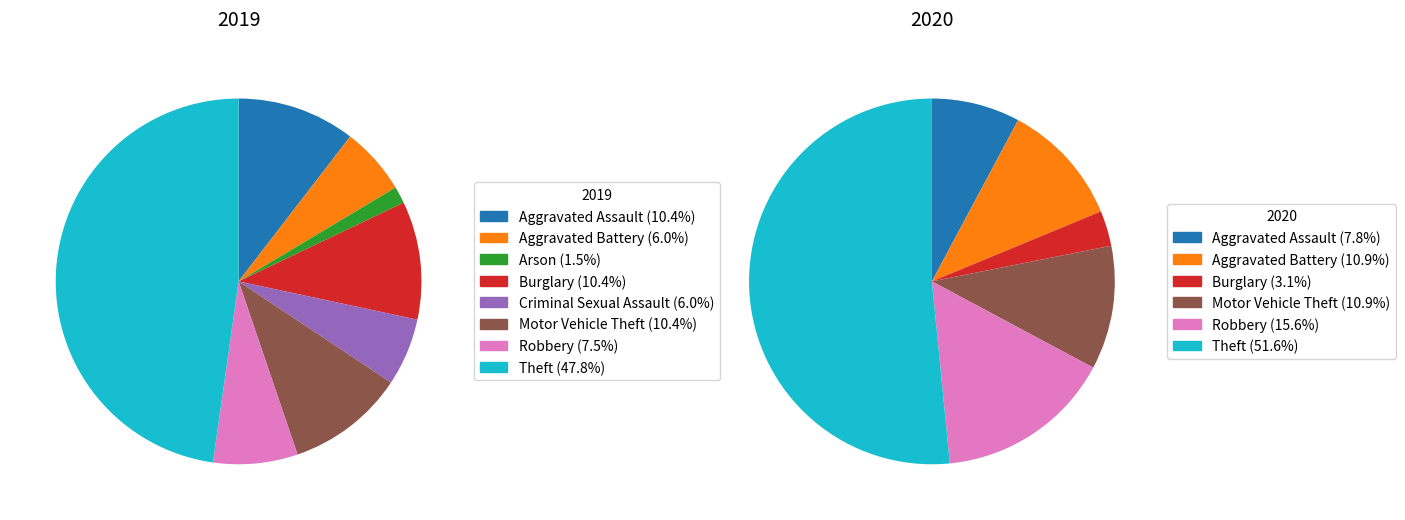

True or false: 7 accounts for 52% of the total.

True